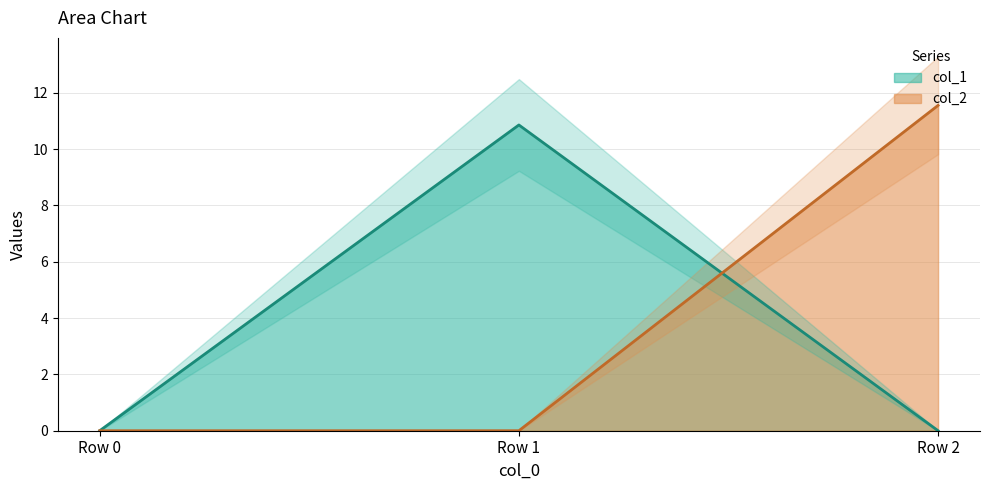

At how many categories does at least one series exceed 6?

2